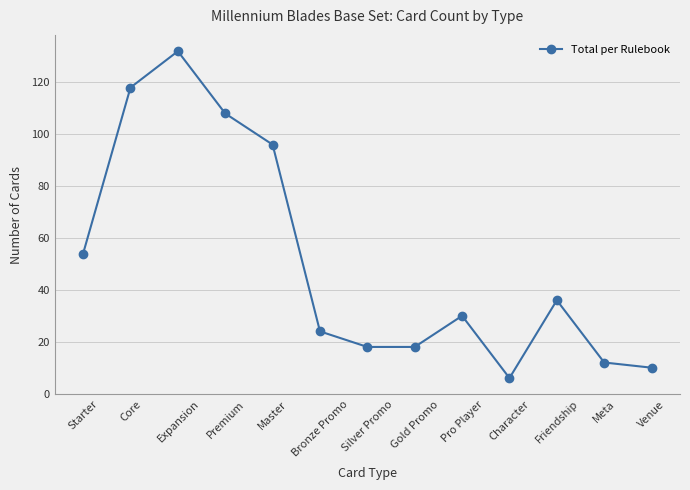

What is the difference between the second highest and second lowest values?

108